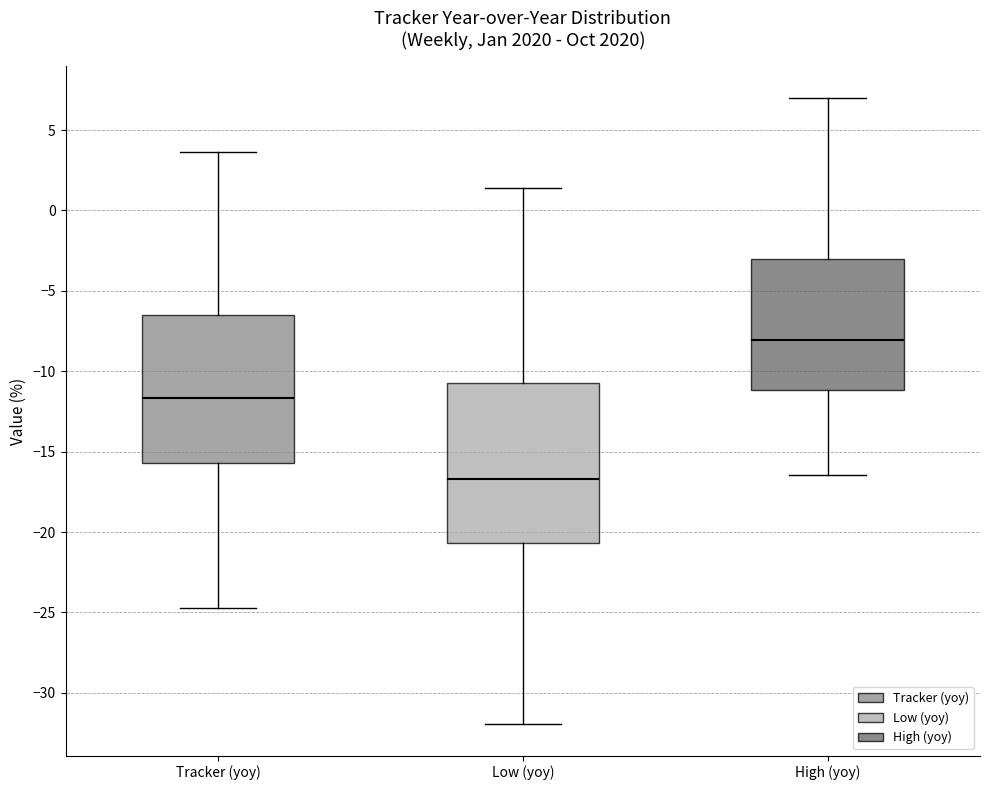

Reading left to right, read every box against the y-axis: the position of its median line, the range the box covers, and the ends of its whiskers. The values are not printed on the chart, so give them approximately, as read against the axis.

Tracker (yoy): median -11.5, box -15.5 to -6.5, whiskers -24.5 to 3.5
Low (yoy): median -16.5, box -20.5 to -11.0, whiskers -32.0 to 1.5
High (yoy): median -8.0, box -11.0 to -3.0, whiskers -16.5 to 7.0